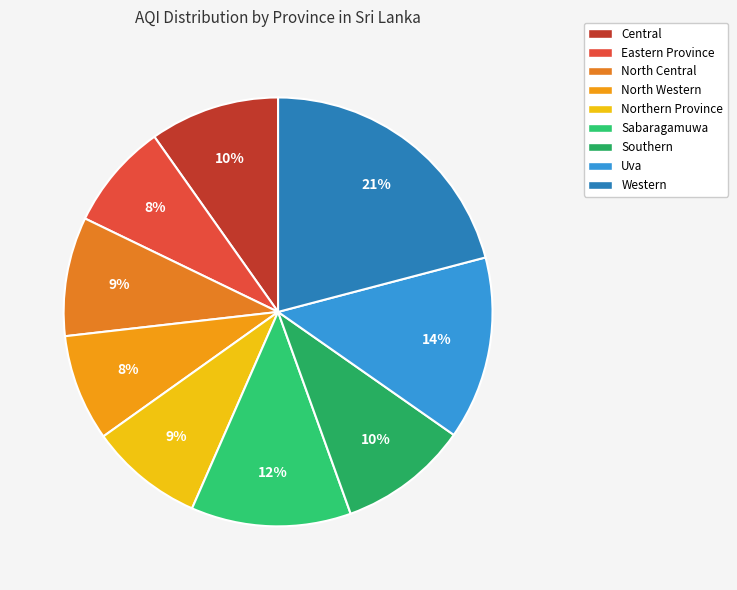

To the nearest percent, what percentage of the pie is Eastern Province?

8%